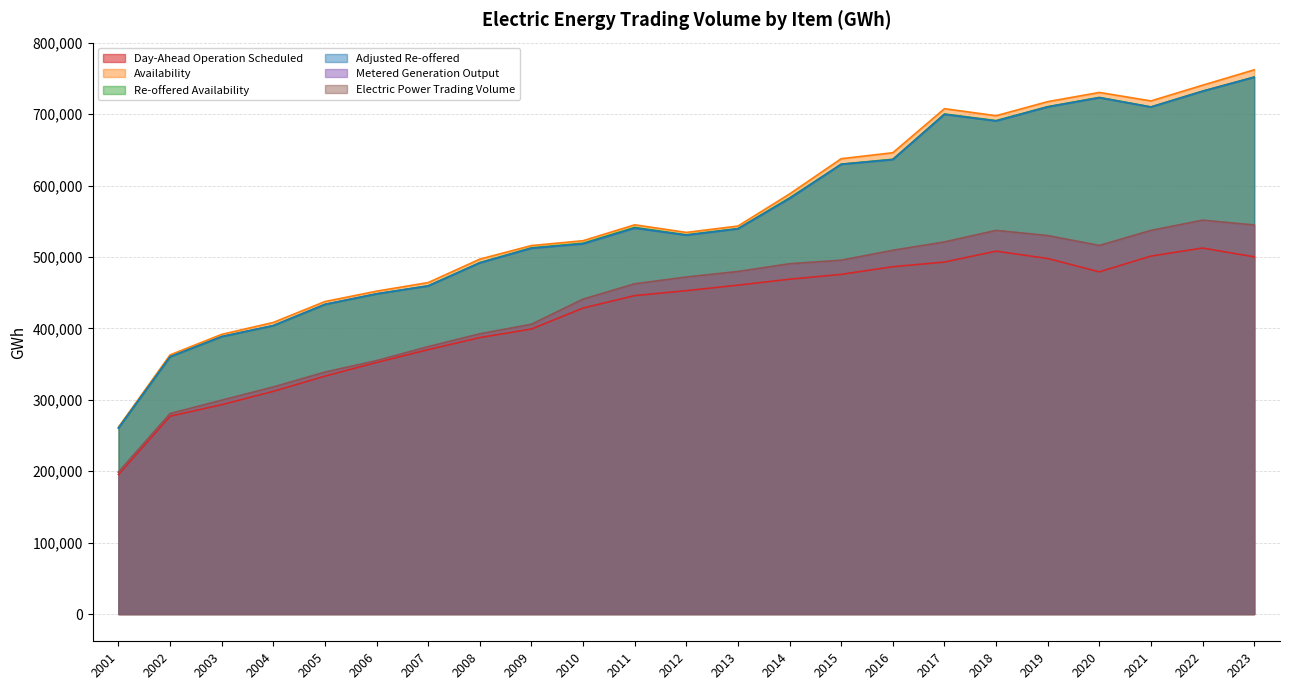

The Re-offered Availability series shows 959358 at 2015. True or false?

False